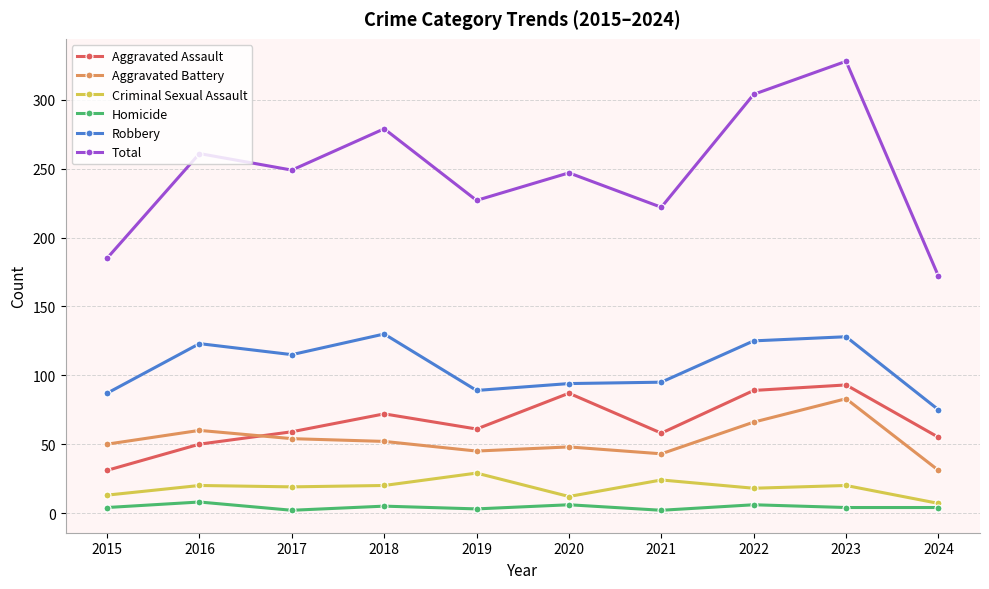

True or false: Aggravated Battery has more than 0 interior local peaks.

True